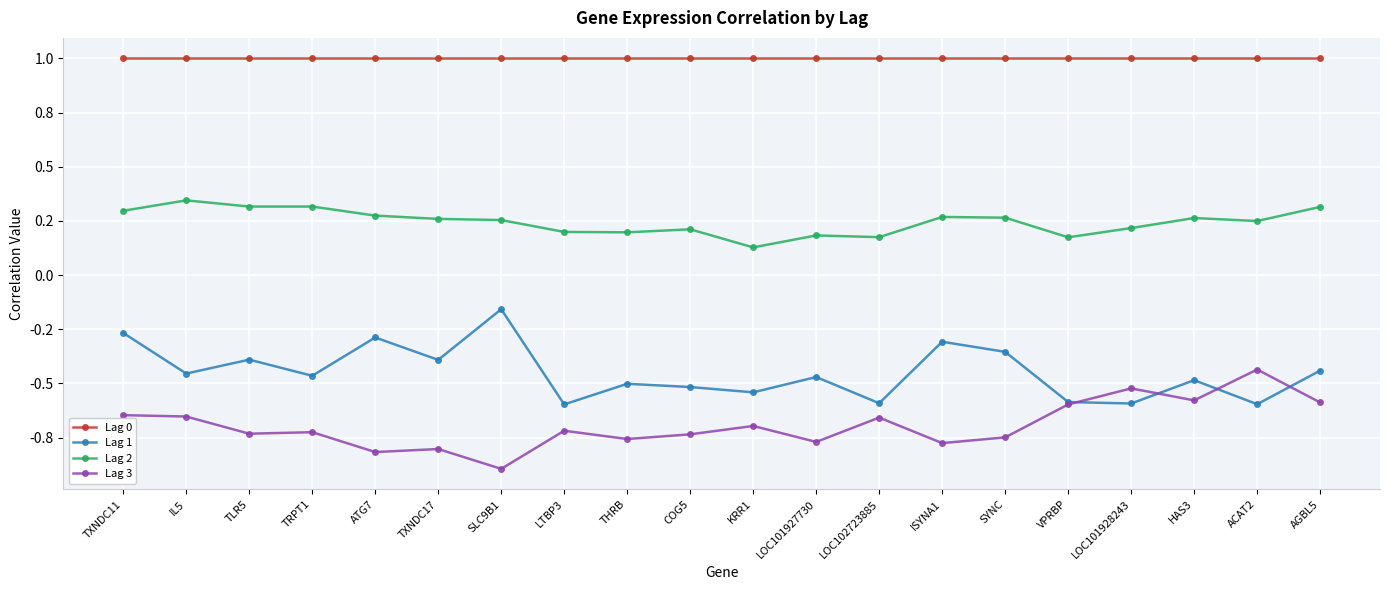

What are all the series names shown in the legend?

Lag 0, Lag 1, Lag 2, Lag 3